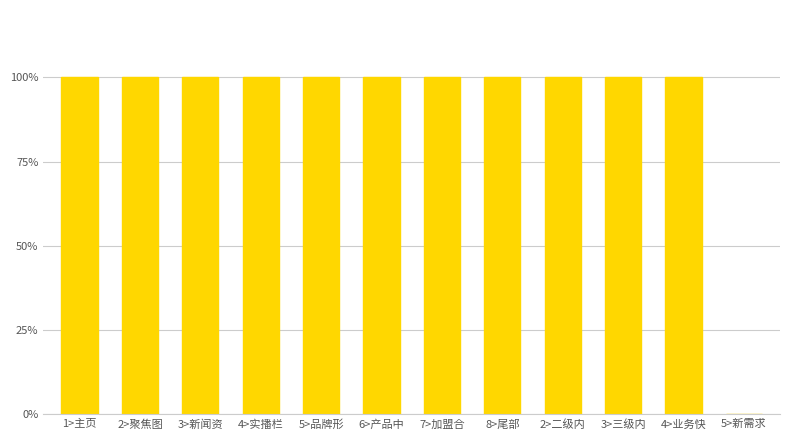

Are the bars horizontal?

No